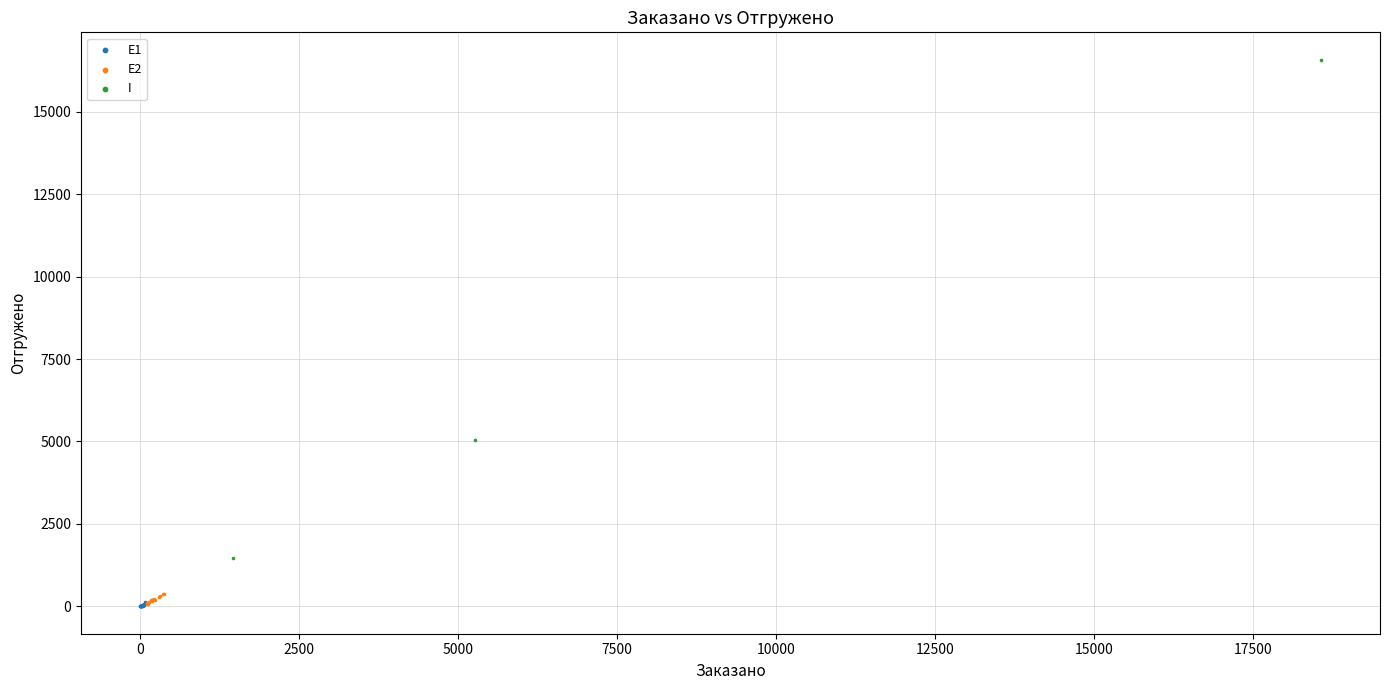

What are all the series names shown in the legend?

E1, E2, I